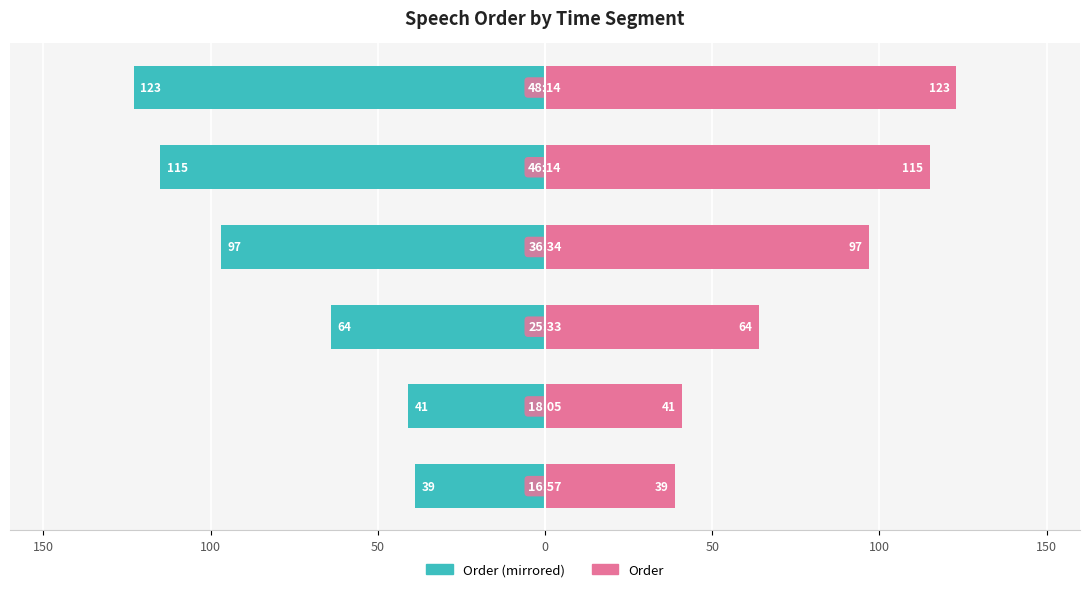

What are all the series names shown in the legend?

Left (Order mirrored), Right (Order)